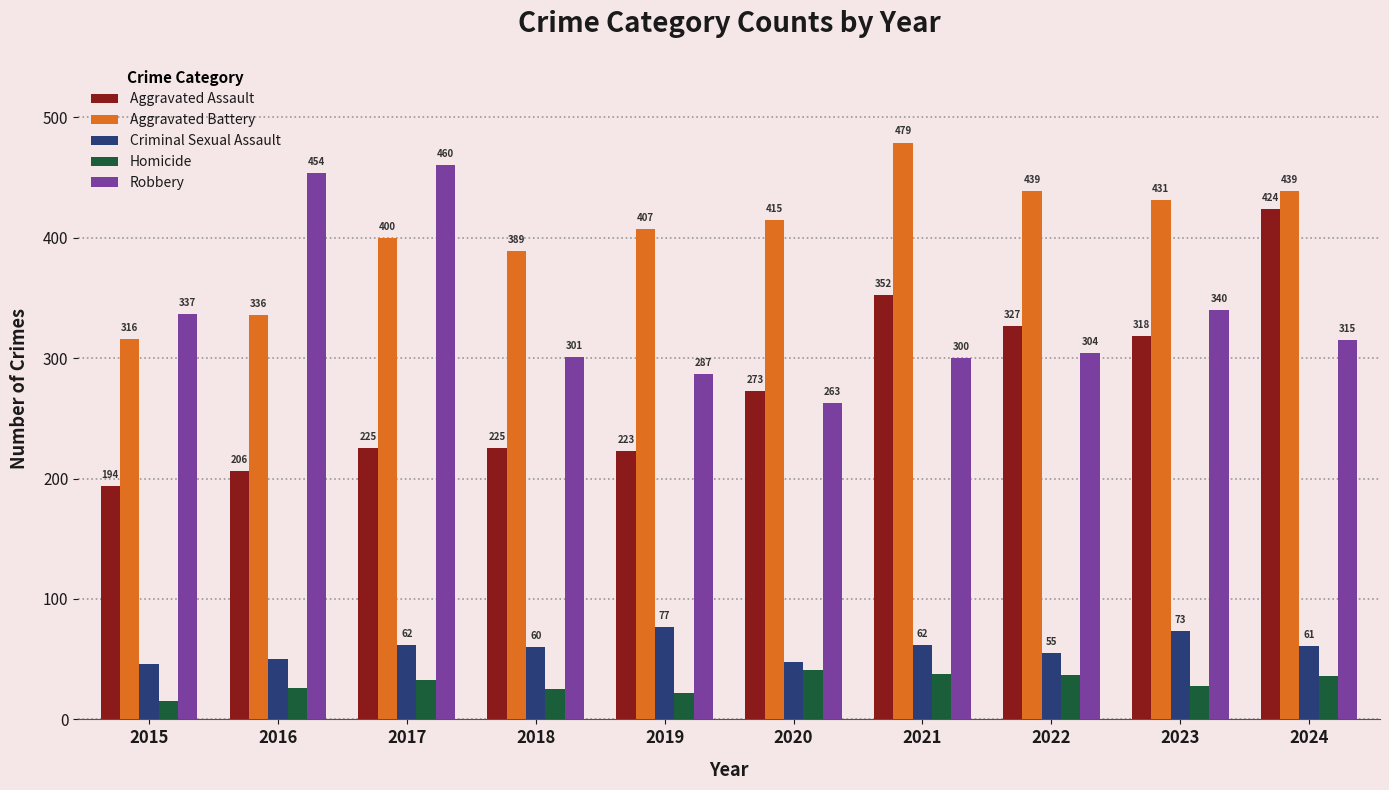

Rank the categories by Robbery value from highest to lowest.

2017, 2016, 2023, 2015, 2024, 2022, 2018, 2021, 2019, 2020